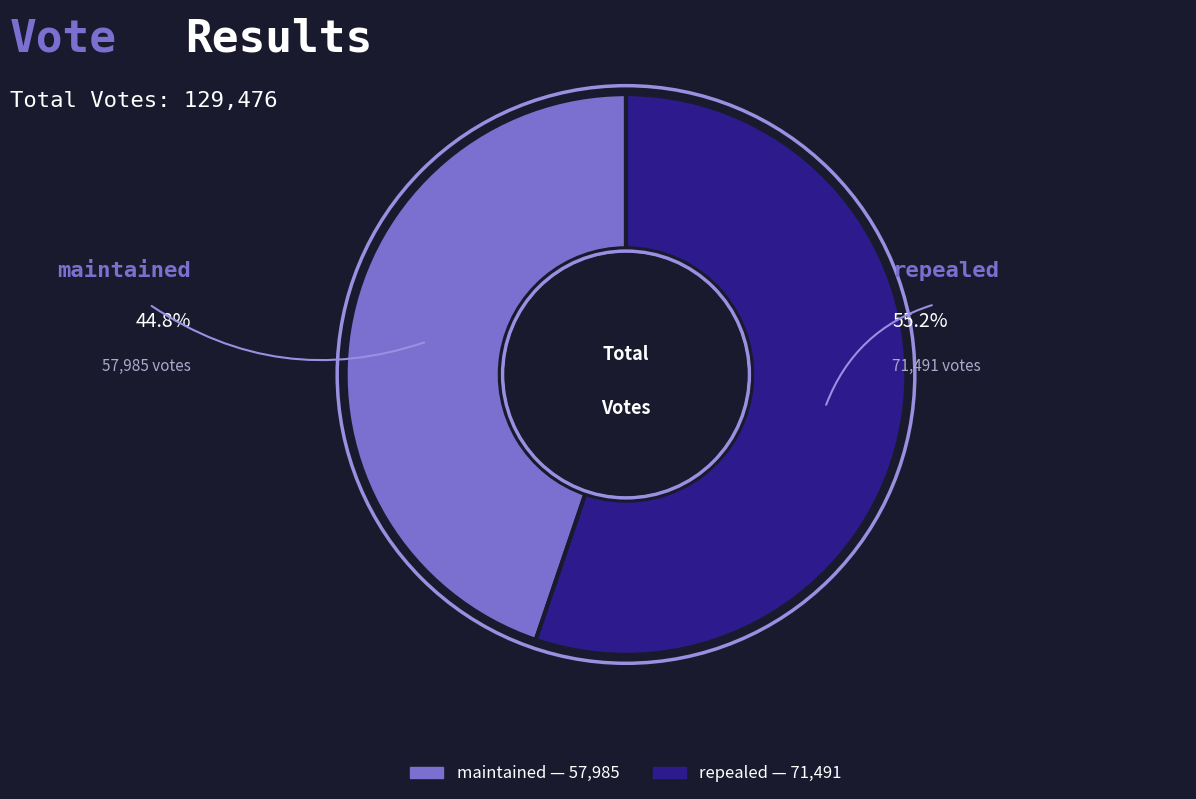

How many segments does this pie chart have?

2